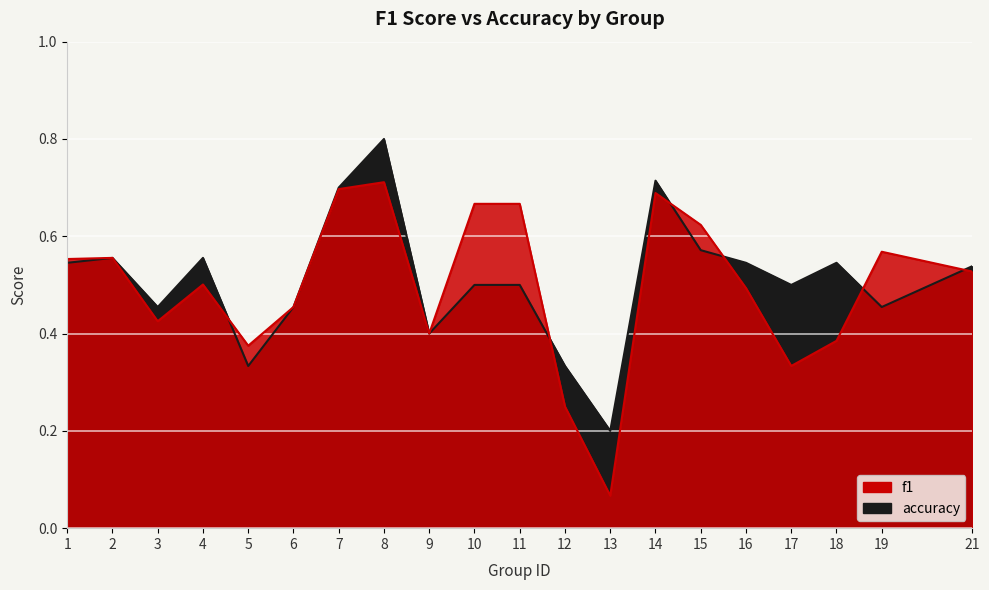

How many interior local valleys does the f1 series have?

5